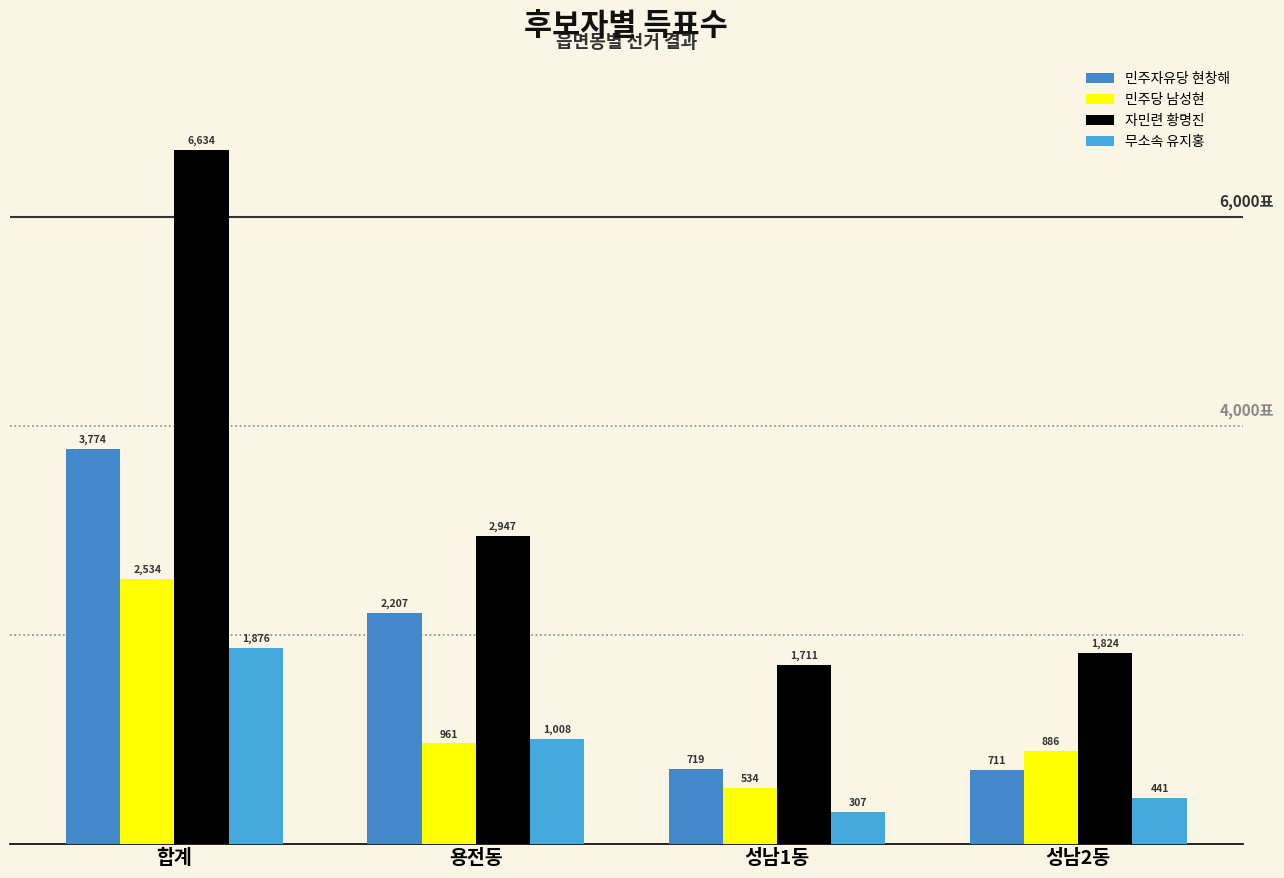

What position from the left is 성남1동?

3